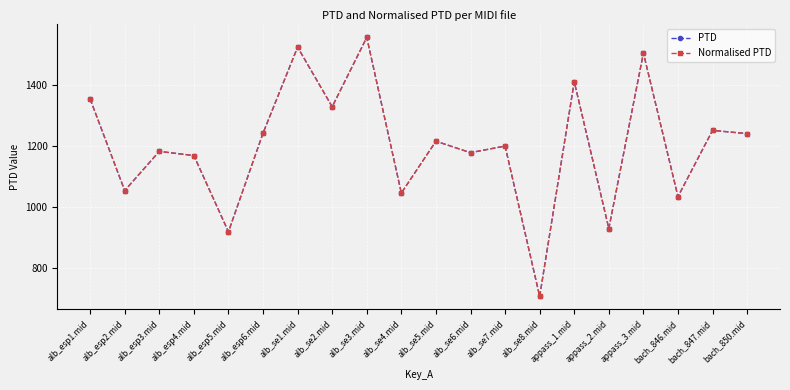

What is the average value of the PTD series?

1201.9